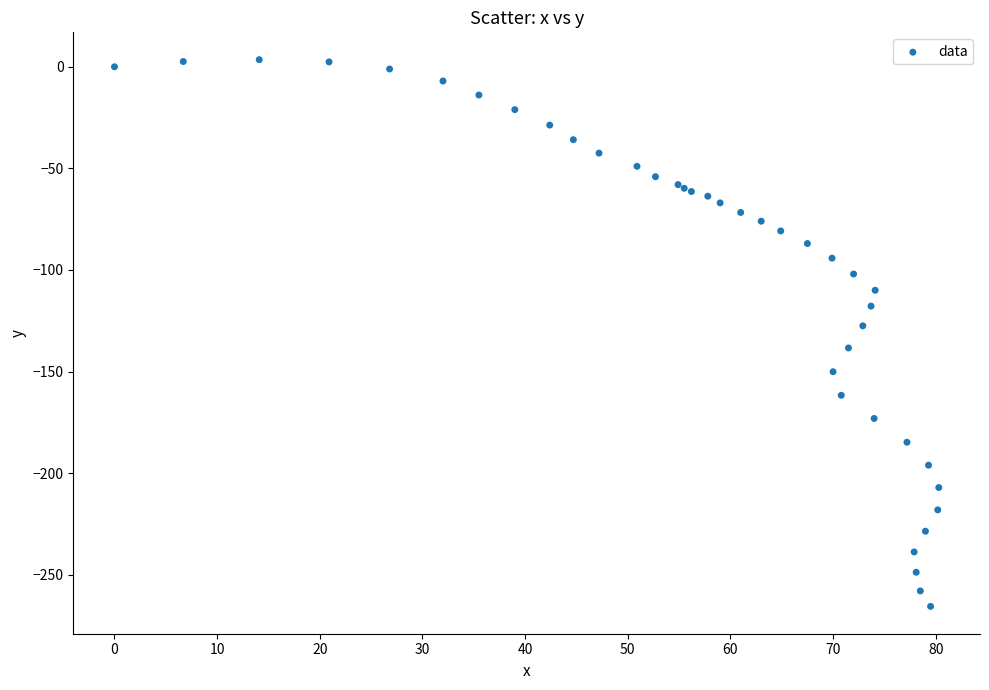

What Y value in the scatter plot is closest to -131?

-127.5